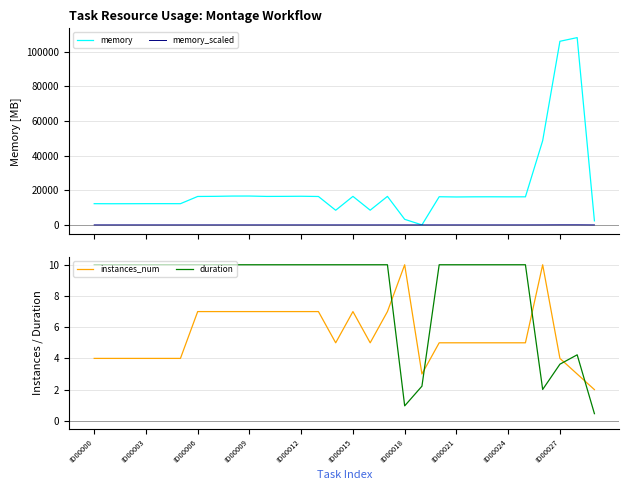

How many positive values does the memory_scaled series have?

27